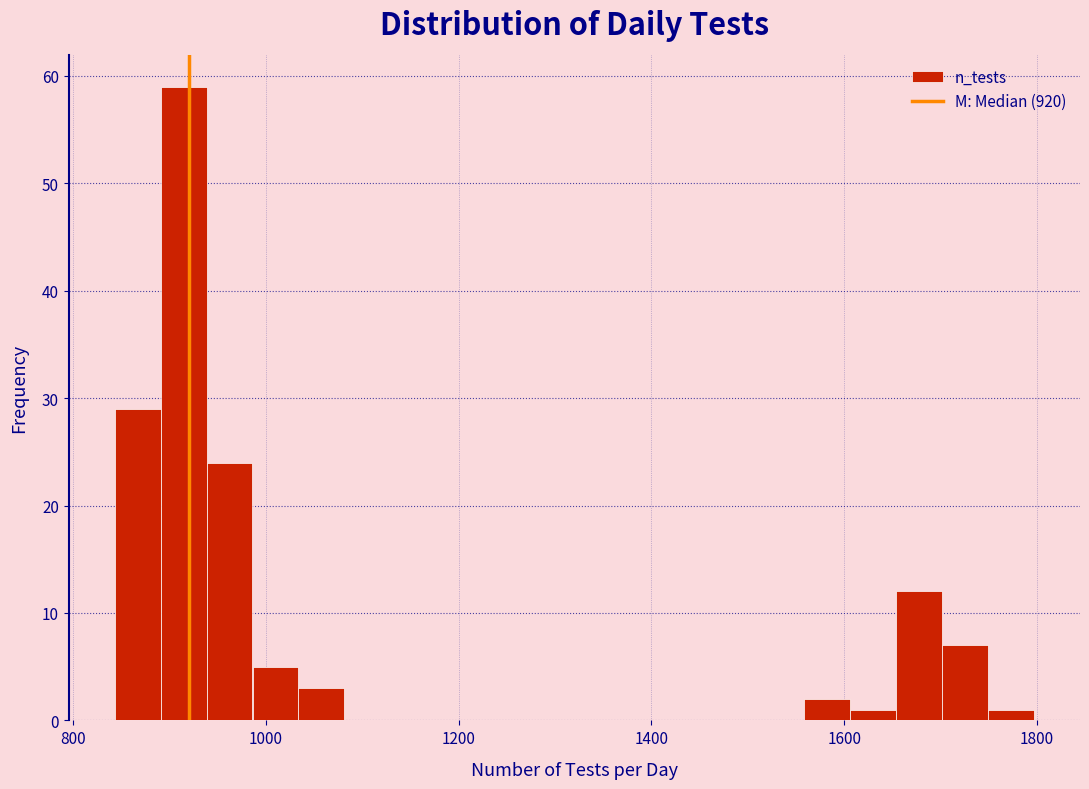

Around what value on the x-axis is the tallest bar? Give the approximate position of its centre, as read against the axis.

920